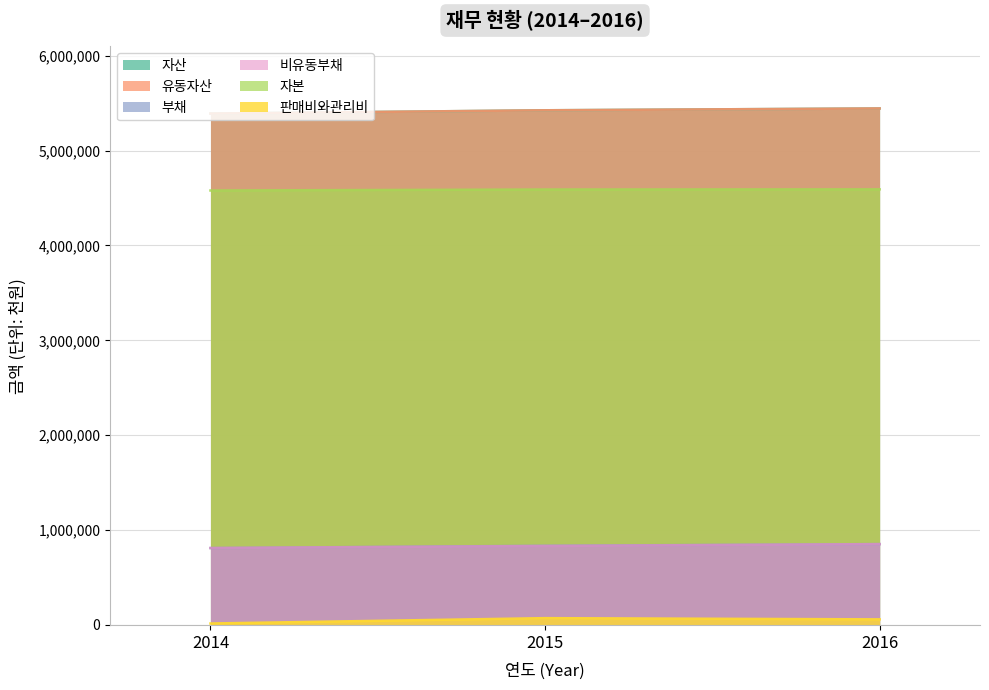

How many values in the 부채 series exceed 834981?

1